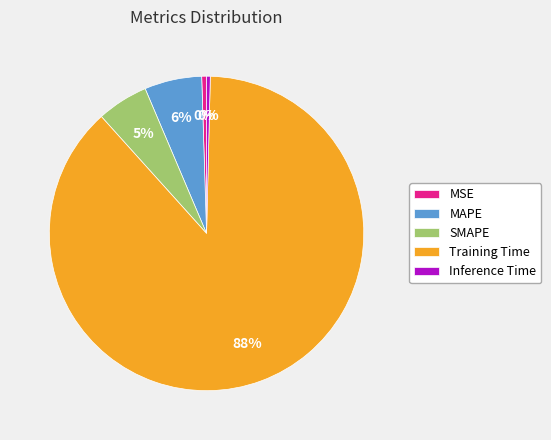

Combined, do Training Time and Inference Time account for over 50%?

Yes